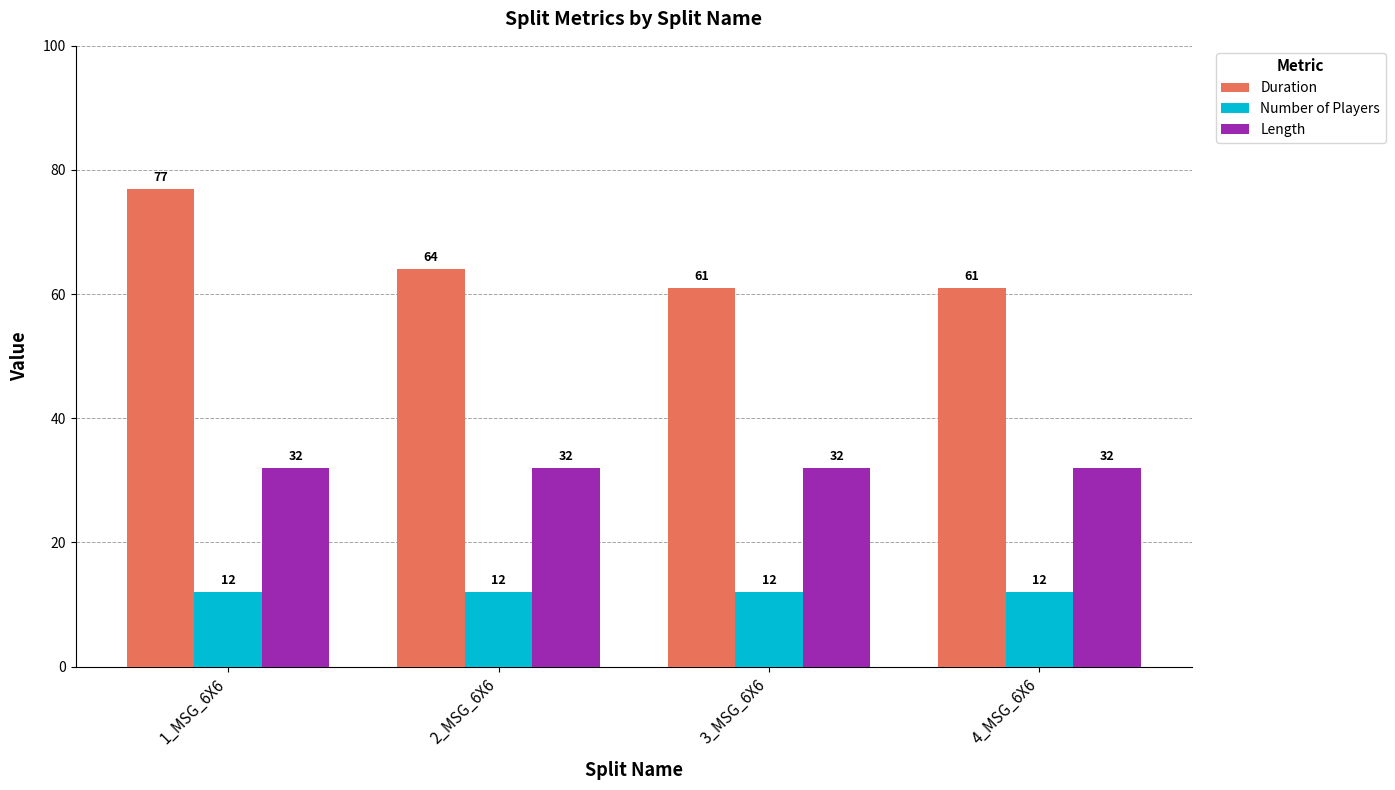

Read the Duration value at 3_MSG_6X6.

61